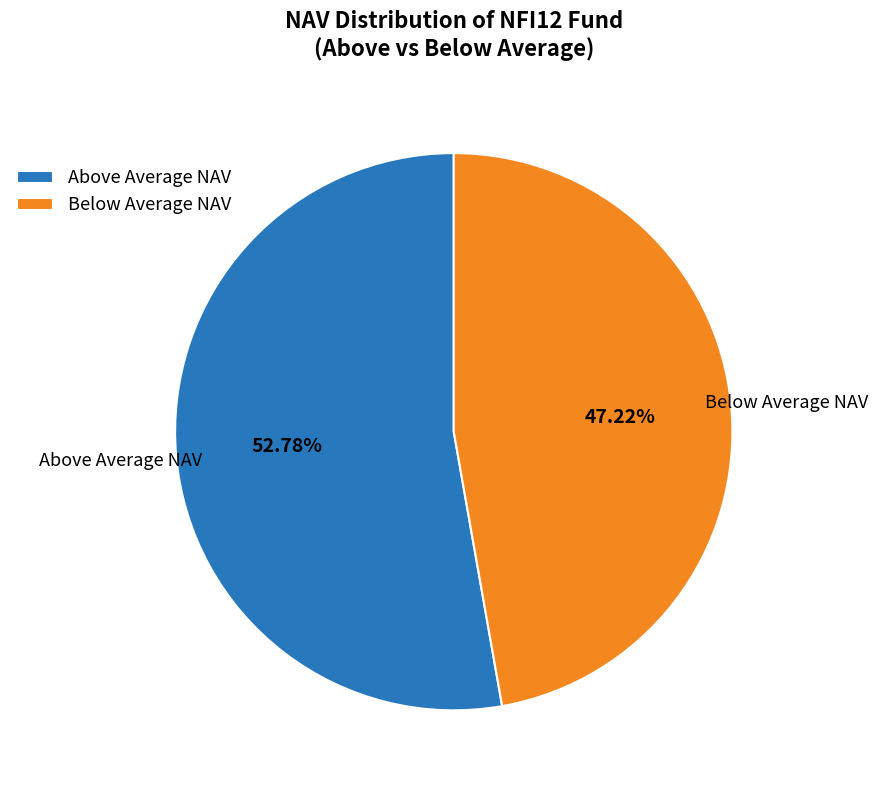

Between Below Average NAV and Above Average NAV, which is larger?

Above Average NAV